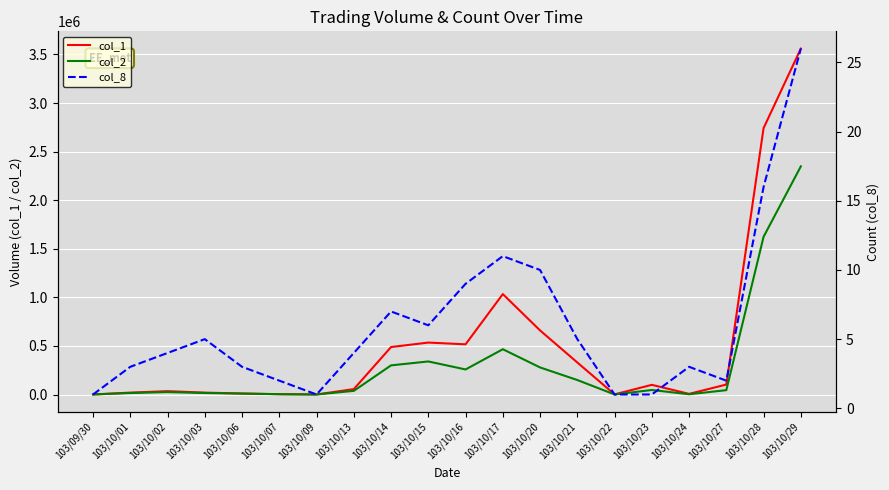

Rank the categories by col_8 value from highest to lowest.

103/10/29, 103/10/28, 103/10/17, 103/10/20, 103/10/16, 103/10/14, 103/10/15, 103/10/03, 103/10/21, 103/10/02, 103/10/13, 103/10/01, 103/10/06, 103/10/24, 103/10/07, 103/10/27, 103/09/30, 103/10/09, 103/10/22, 103/10/23